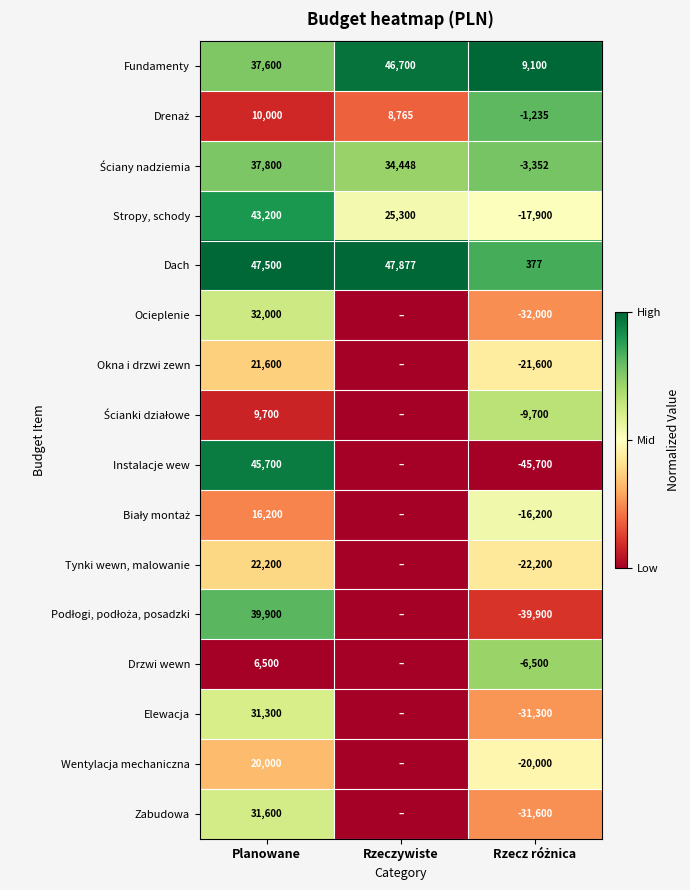

Is it true that Instalacje wew equals 82021 at Planowane?

False